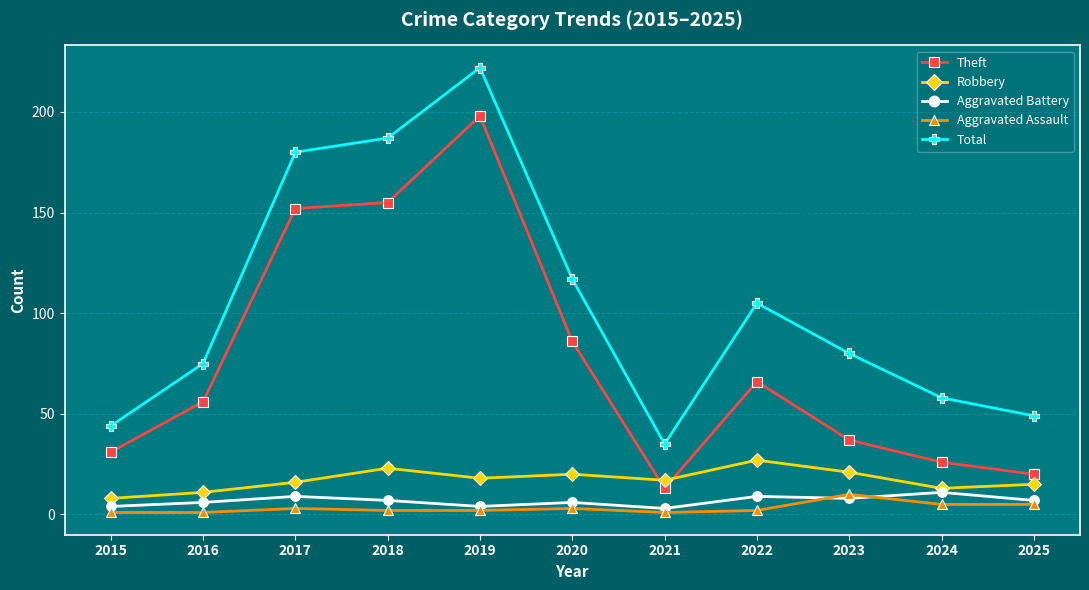

Is it true that Robbery equals 6 at 2018?

False